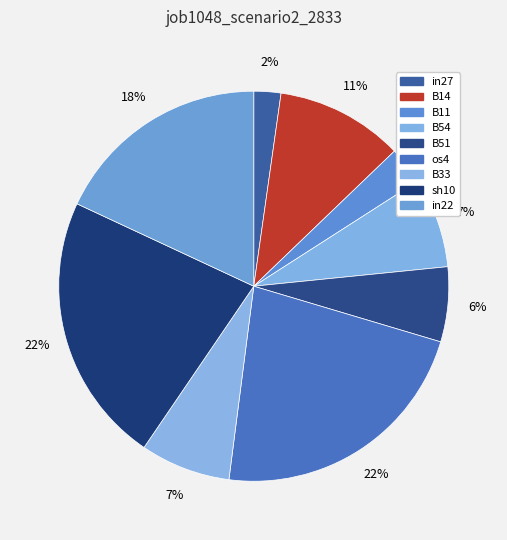

To the nearest percent, what is the difference between the largest and smallest slice percentages?

20%